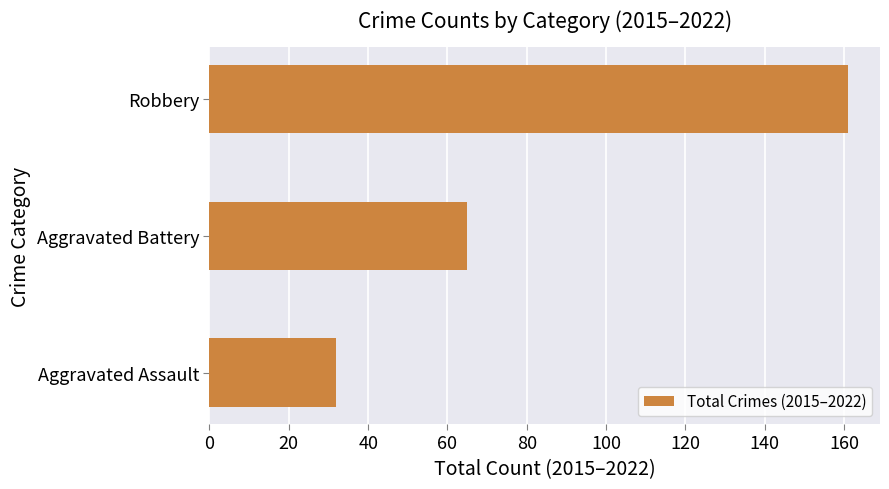

What value does the data have at Robbery, to the nearest 10?

160